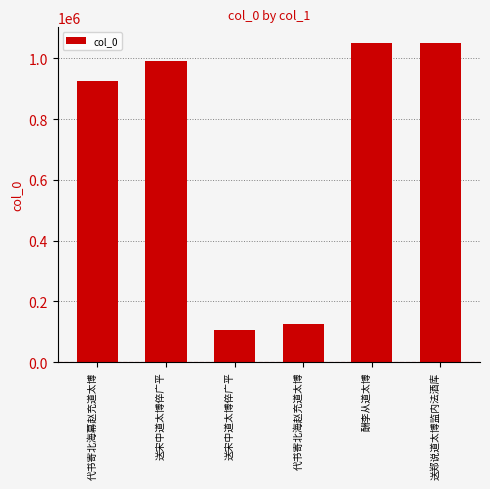

Reading left to right, what are all the values shown in this chart?

代书寄北海幕赵充道太博=926918	送宋中道太博倅广平=992833	送宋中道太博倅广平=104512	代书寄北海赵充道太博=126688	酬李从道太博=1049833	送郑说道太博监内法酒库=1050115